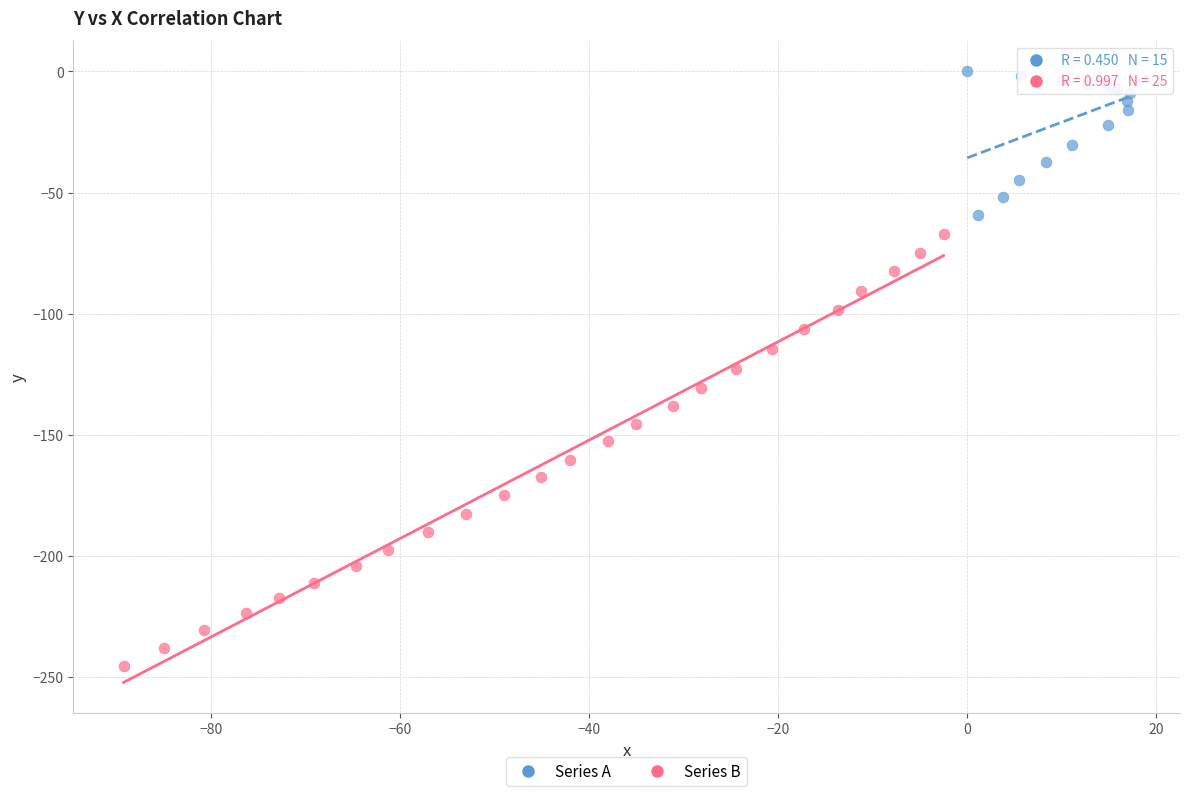

Which series contains the highest Y value?

Series A